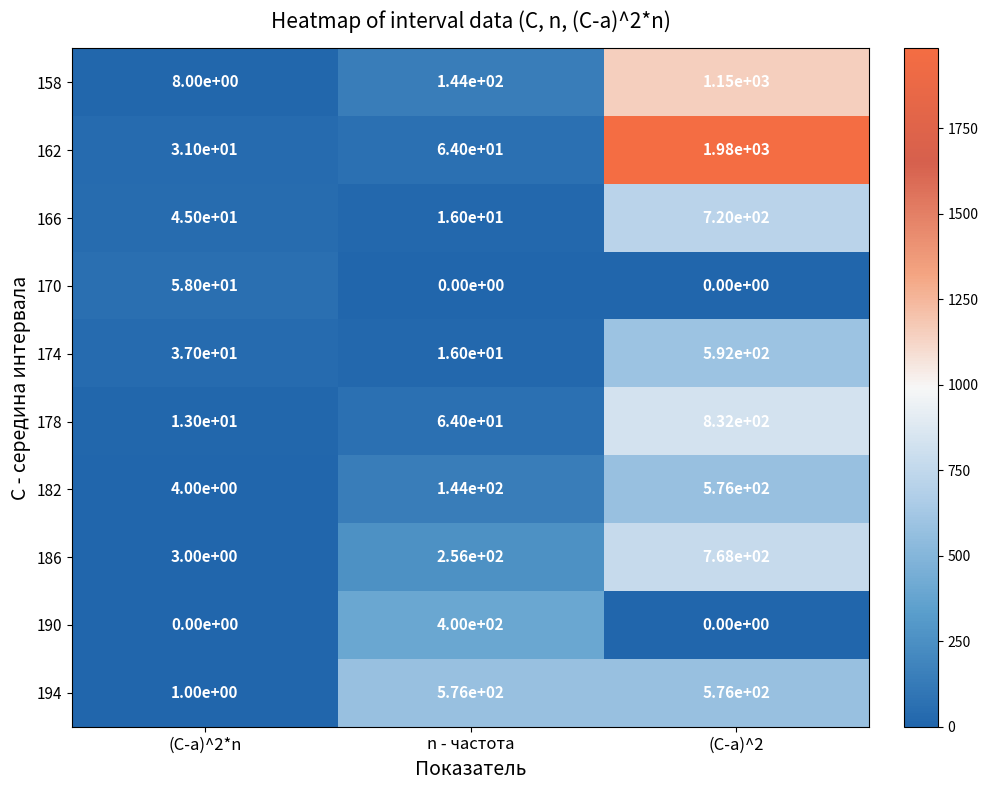

Where is 166 nearest to the value 368?

(C-a)^2*n